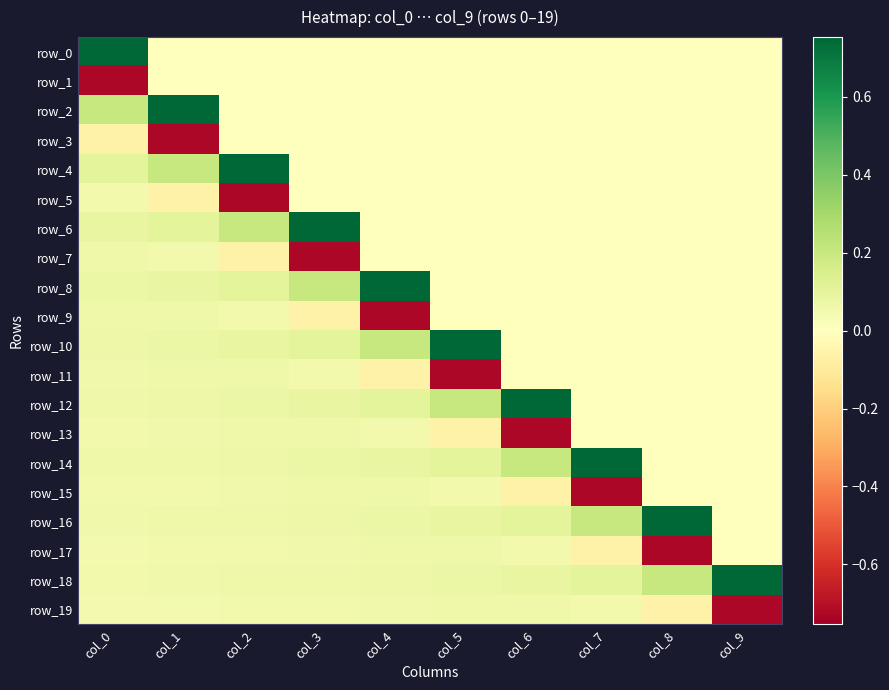

At which label is row_8 closest to 0?

col_5